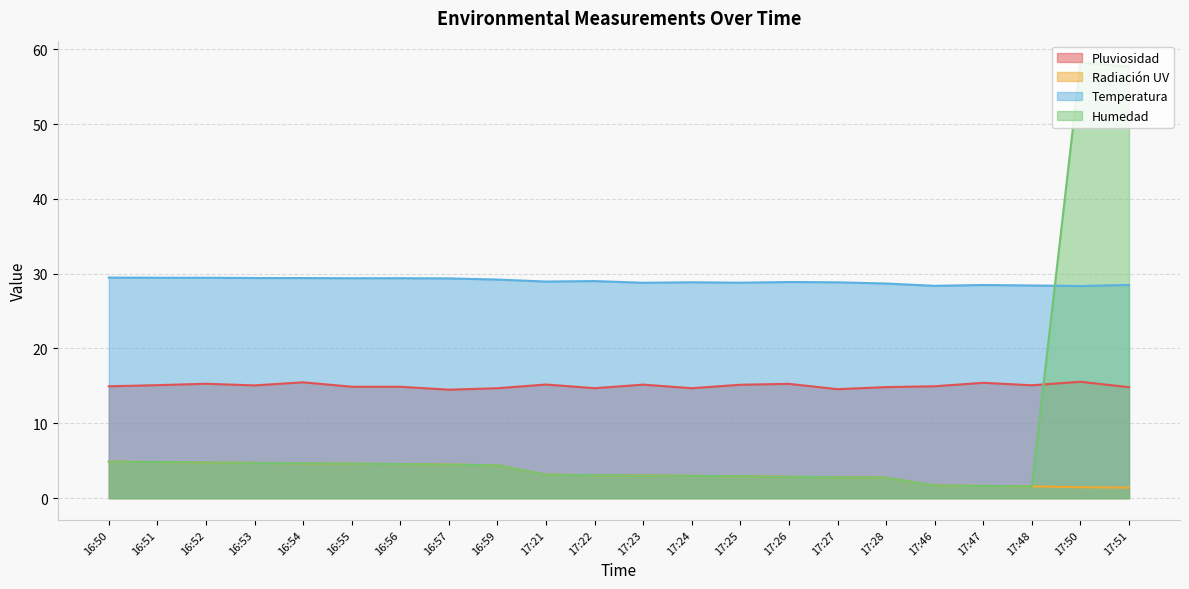

True or false: Radiación UV has more than 0 points higher than both neighbors.

False